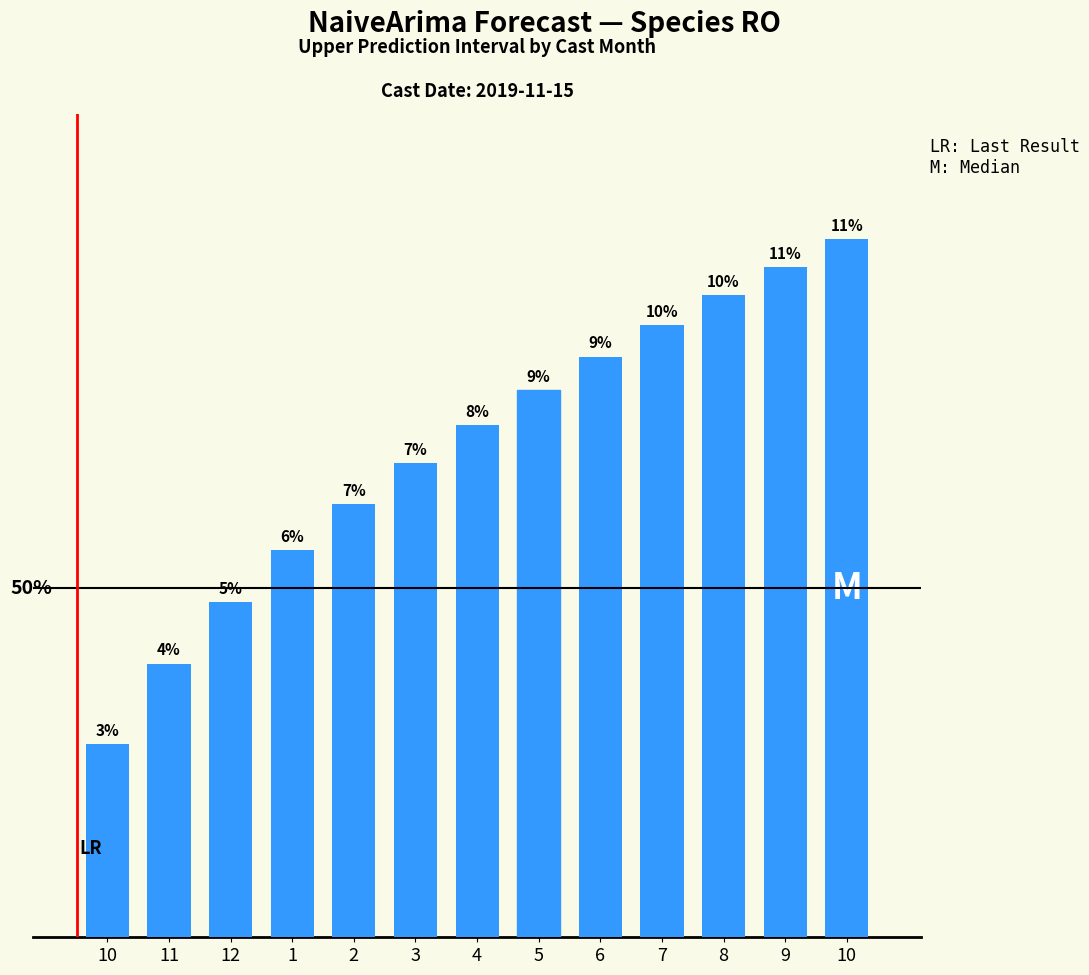

The chart shows a value of 1.0 at 10. True or false?

False